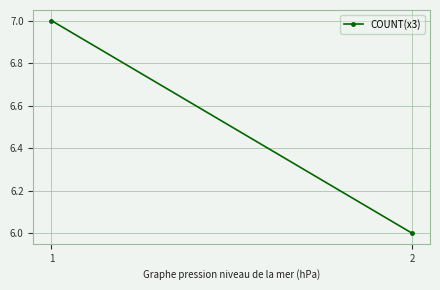

Rank the categories by value from highest to lowest.

1, 2